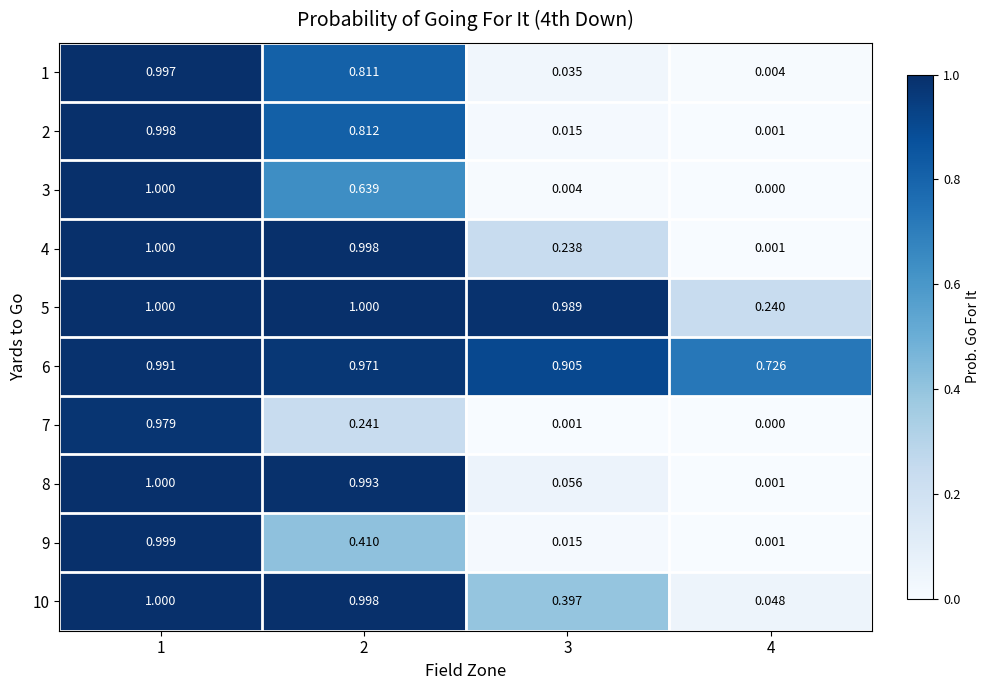

Is the value of 1 at 4 greater than the value of 6 at 4?

No